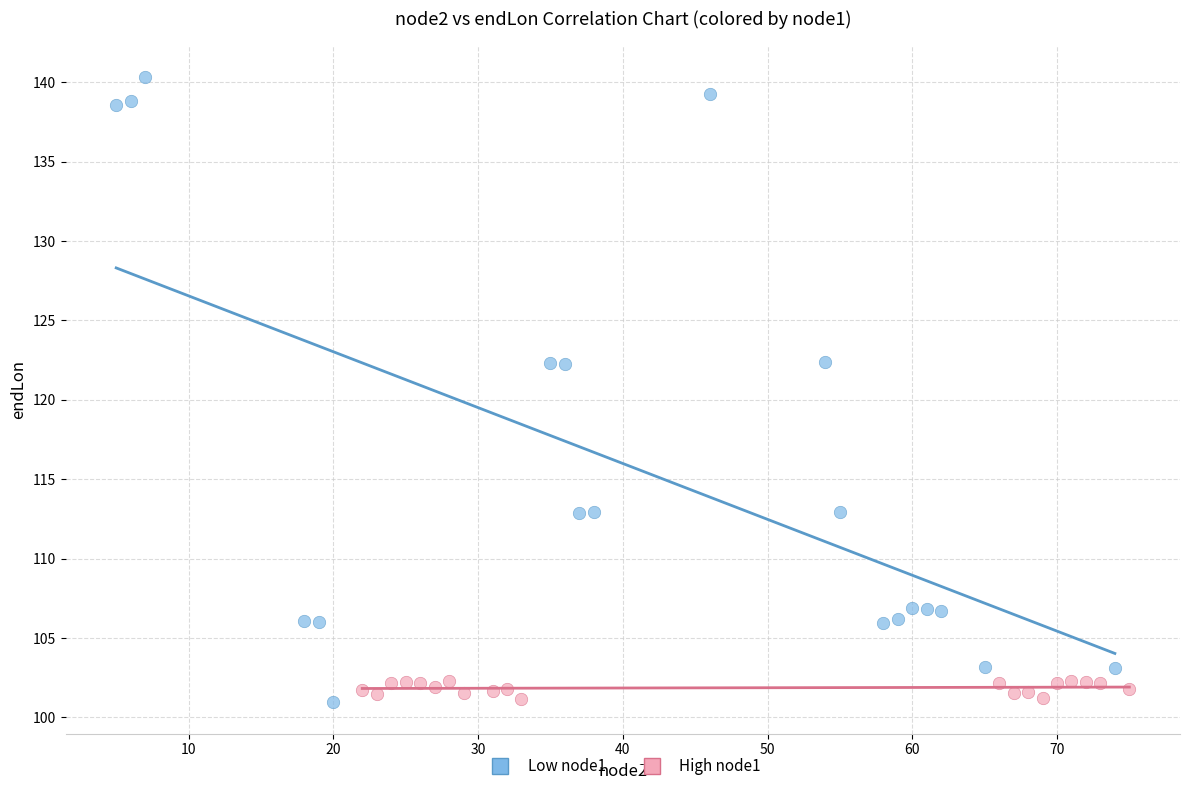

Which series contains the highest Y value?

Low node1